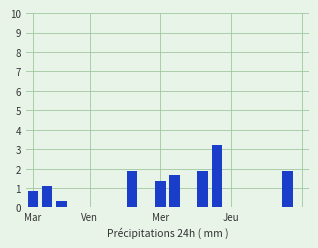

Reading right to left, transcribe all the data shown in this chart.

0.0	1.9	0.0	0.0	0.0	0.0	3.2	1.9	0.0	1.7	1.4	0.0	1.9	0.0	0.0	0.0	0.0	0.3	1.1	0.9